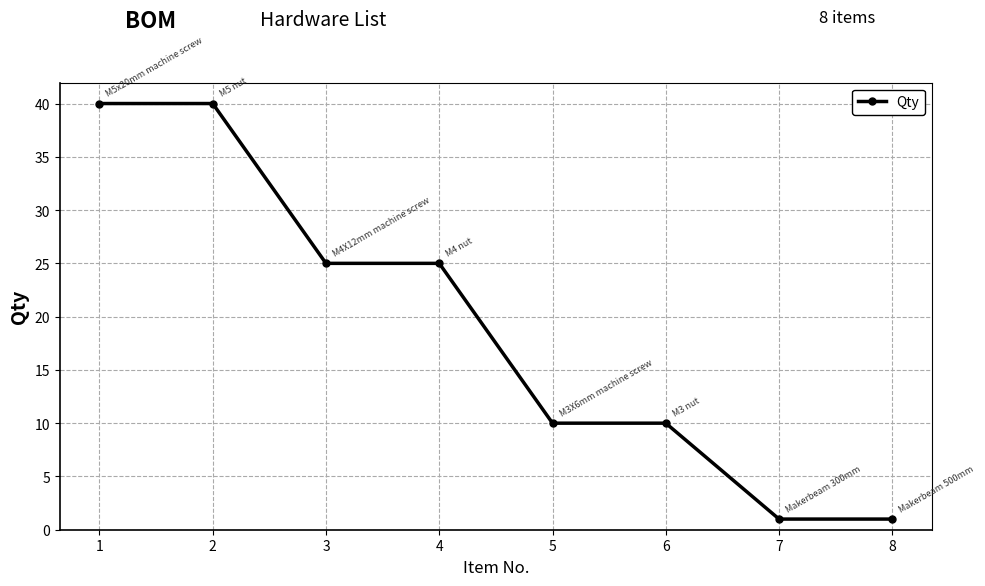

What is the greatest value displayed?

40